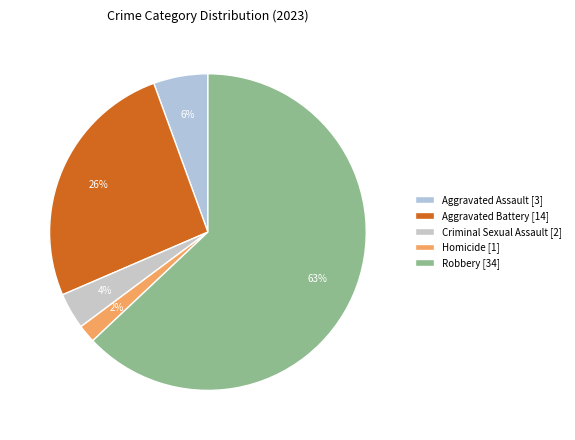

To the nearest percent, what is the average slice percentage?

20%